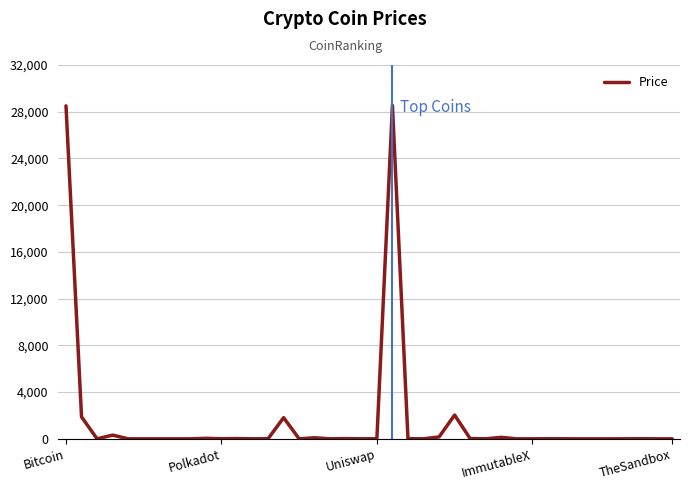

What is the difference between the maximum and minimum values?

28532.1